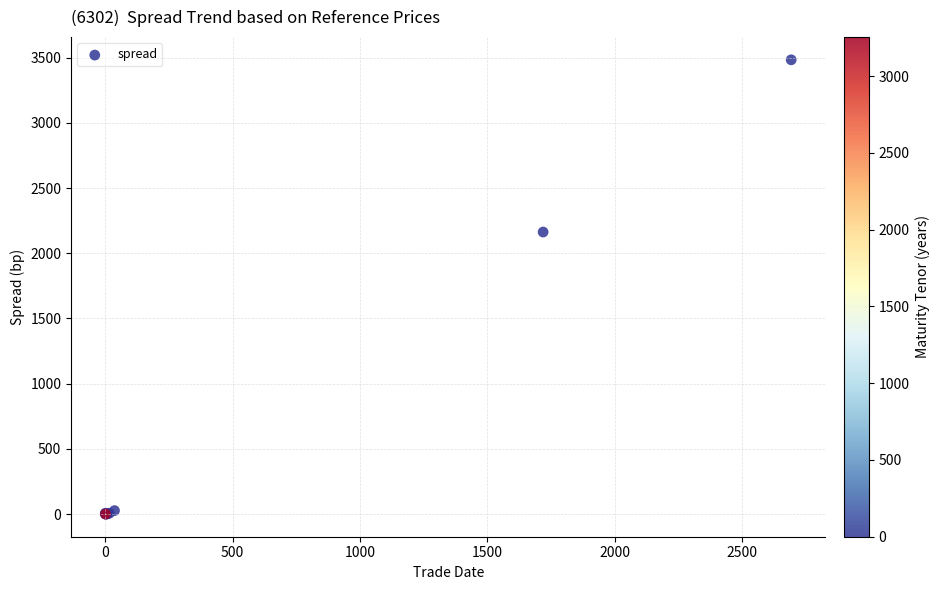

What Y value in the scatter plot is closest to 1742?

2163